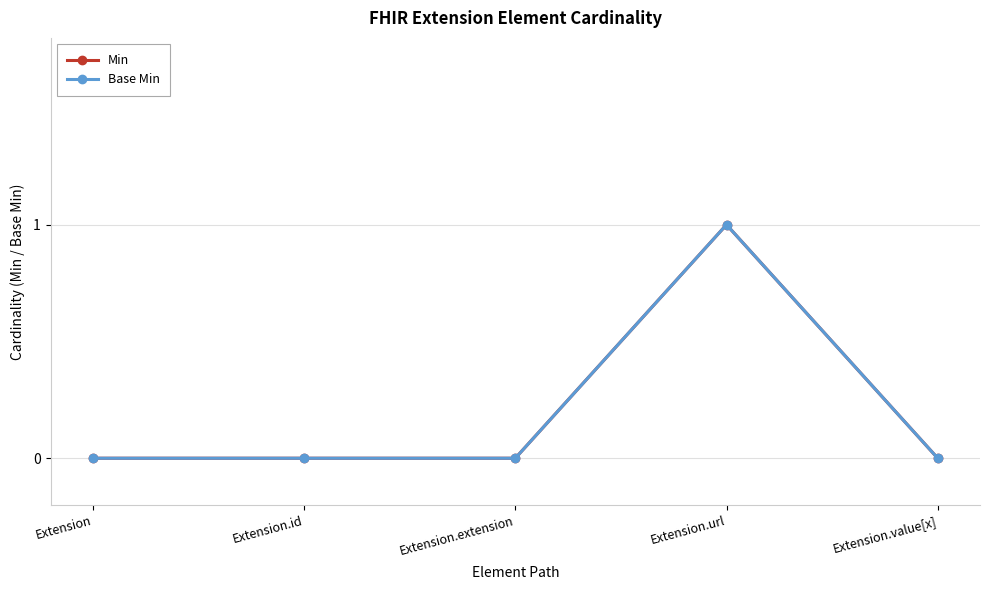

Is this an area chart (filled region under the line)?

No